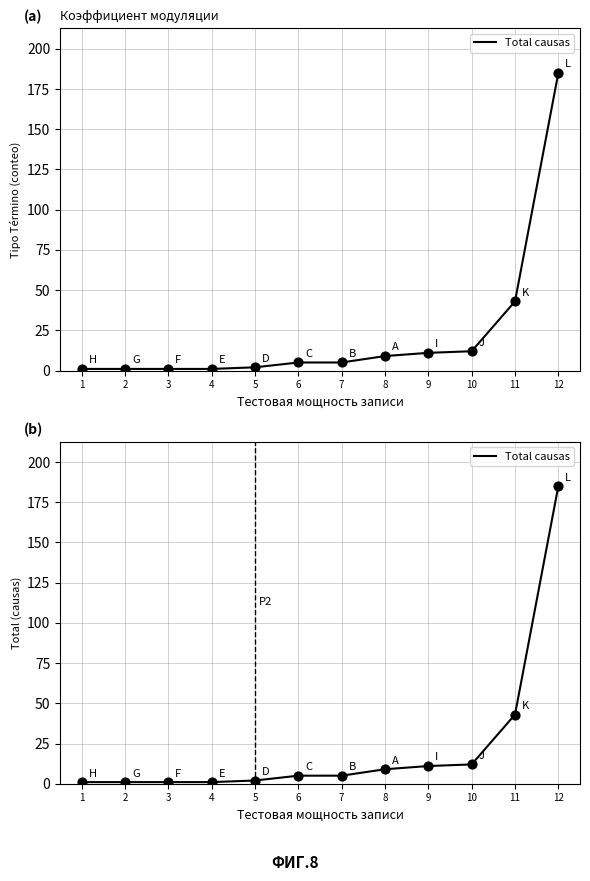

What is the change in value from 1 to 6?

+4